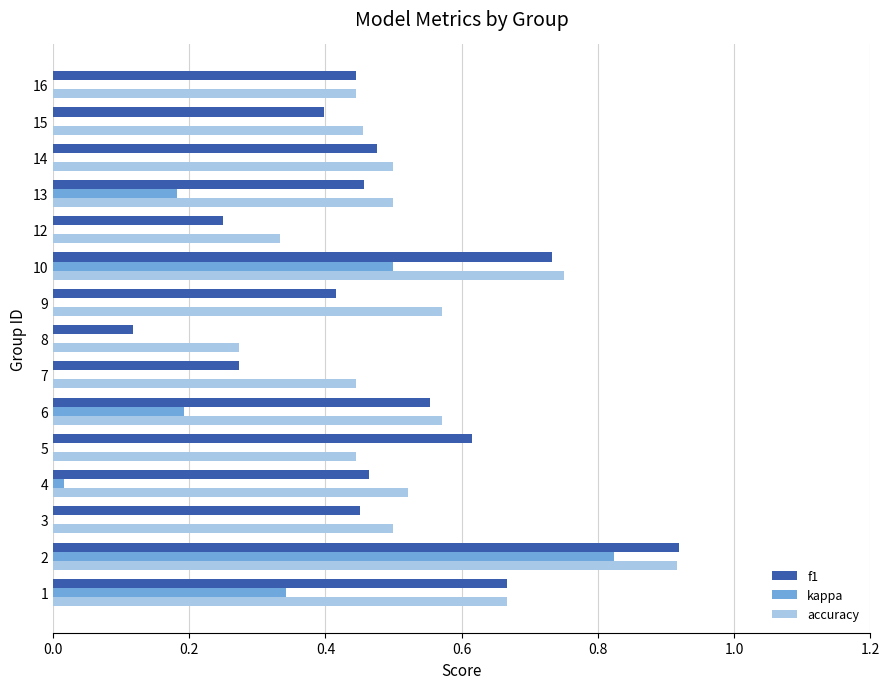

Count the accuracy values in the range 0 to 1.

15